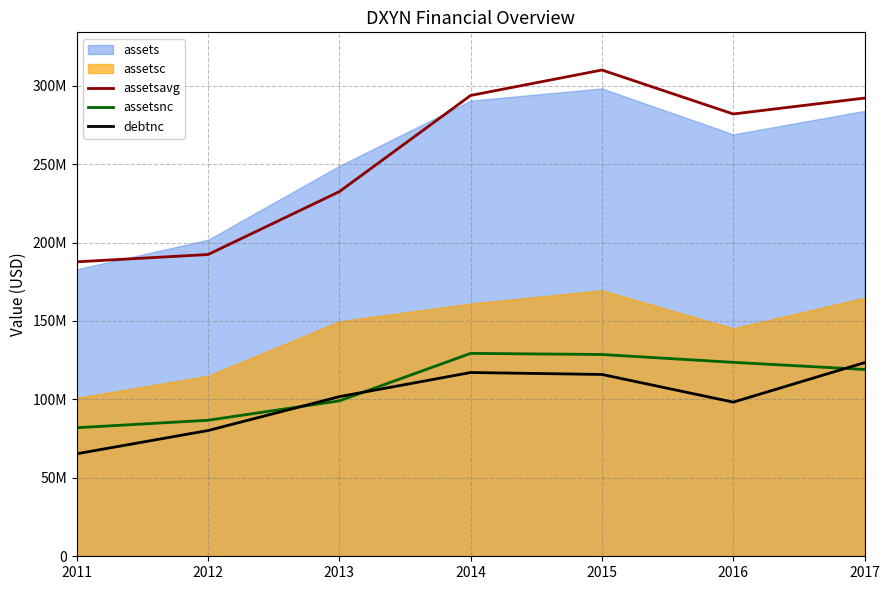

How many lines are shown in the chart?

3